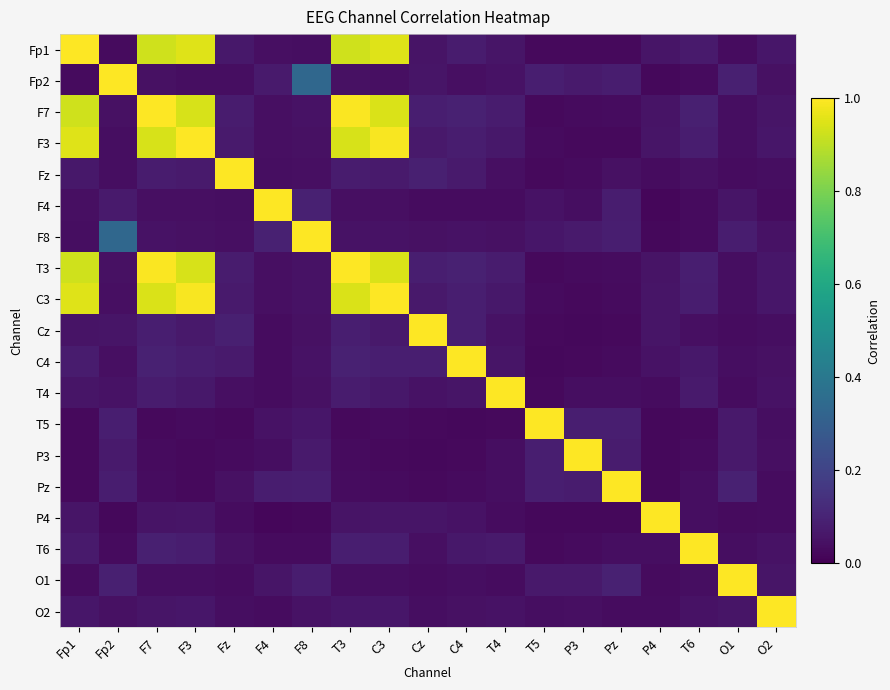

Reading left to right, what are all the values shown in this chart?

Fp1: Fp1=1.0	Fp2=0.0	F7=0.9	F3=1.0	Fz=0.1	F4=0.0	F8=0.0	T3=0.9	C3=0.9	Cz=0.1	C4=0.1	T4=0.1	T5=0.0	P3=0.0	Pz=0.0	P4=0.1	T6=0.1	O1=0.0	O2=0.1
Fp2: Fp1=0.0	Fp2=1.0	F7=0.0	F3=0.0	Fz=0.0	F4=0.1	F8=0.3	T3=0.0	C3=0.0	Cz=0.1	C4=0.0	T4=0.0	T5=0.1	P3=0.1	Pz=0.1	P4=0.0	T6=0.0	O1=0.1	O2=0.0
F7: Fp1=0.9	Fp2=0.0	F7=1.0	F3=0.9	Fz=0.1	F4=0.0	F8=0.0	T3=1.0	C3=0.9	Cz=0.1	C4=0.1	T4=0.1	T5=0.0	P3=0.0	Pz=0.0	P4=0.1	T6=0.1	O1=0.0	O2=0.1
F3: Fp1=1.0	Fp2=0.0	F7=0.9	F3=1.0	Fz=0.1	F4=0.0	F8=0.0	T3=0.9	C3=1.0	Cz=0.1	C4=0.1	T4=0.1	T5=0.0	P3=0.0	Pz=0.0	P4=0.1	T6=0.1	O1=0.0	O2=0.1
Fz: Fp1=0.1	Fp2=0.0	F7=0.1	F3=0.1	Fz=1.0	F4=0.0	F8=0.0	T3=0.1	C3=0.1	Cz=0.1	C4=0.1	T4=0.0	T5=0.0	P3=0.0	Pz=0.0	P4=0.0	T6=0.0	O1=0.0	O2=0.0
F4: Fp1=0.0	Fp2=0.1	F7=0.0	F3=0.0	Fz=0.0	F4=1.0	F8=0.1	T3=0.0	C3=0.0	Cz=0.0	C4=0.0	T4=0.0	T5=0.0	P3=0.0	Pz=0.1	P4=0.0	T6=0.0	O1=0.1	O2=0.0
F8: Fp1=0.0	Fp2=0.3	F7=0.0	F3=0.0	Fz=0.0	F4=0.1	F8=1.0	T3=0.1	C3=0.0	Cz=0.0	C4=0.0	T4=0.0	T5=0.1	P3=0.1	Pz=0.1	P4=0.0	T6=0.0	O1=0.1	O2=0.0
T3: Fp1=0.9	Fp2=0.0	F7=1.0	F3=0.9	Fz=0.1	F4=0.0	F8=0.1	T3=1.0	C3=0.9	Cz=0.1	C4=0.1	T4=0.1	T5=0.0	P3=0.0	Pz=0.0	P4=0.1	T6=0.1	O1=0.0	O2=0.1
C3: Fp1=0.9	Fp2=0.0	F7=0.9	F3=1.0	Fz=0.1	F4=0.0	F8=0.0	T3=0.9	C3=1.0	Cz=0.1	C4=0.1	T4=0.1	T5=0.0	P3=0.0	Pz=0.0	P4=0.1	T6=0.1	O1=0.0	O2=0.1
Cz: Fp1=0.1	Fp2=0.1	F7=0.1	F3=0.1	Fz=0.1	F4=0.0	F8=0.0	T3=0.1	C3=0.1	Cz=1.0	C4=0.1	T4=0.0	T5=0.0	P3=0.0	Pz=0.0	P4=0.1	T6=0.0	O1=0.0	O2=0.0
C4: Fp1=0.1	Fp2=0.0	F7=0.1	F3=0.1	Fz=0.1	F4=0.0	F8=0.0	T3=0.1	C3=0.1	Cz=0.1	C4=1.0	T4=0.1	T5=0.0	P3=0.0	Pz=0.0	P4=0.0	T6=0.1	O1=0.0	O2=0.0
T4: Fp1=0.1	Fp2=0.0	F7=0.1	F3=0.1	Fz=0.0	F4=0.0	F8=0.0	T3=0.1	C3=0.1	Cz=0.0	C4=0.1	T4=1.0	T5=0.0	P3=0.0	Pz=0.0	P4=0.0	T6=0.1	O1=0.0	O2=0.0
T5: Fp1=0.0	Fp2=0.1	F7=0.0	F3=0.0	Fz=0.0	F4=0.0	F8=0.1	T3=0.0	C3=0.0	Cz=0.0	C4=0.0	T4=0.0	T5=1.0	P3=0.1	Pz=0.1	P4=0.0	T6=0.0	O1=0.1	O2=0.0
P3: Fp1=0.0	Fp2=0.1	F7=0.0	F3=0.0	Fz=0.0	F4=0.0	F8=0.1	T3=0.0	C3=0.0	Cz=0.0	C4=0.0	T4=0.0	T5=0.1	P3=1.0	Pz=0.1	P4=0.0	T6=0.0	O1=0.1	O2=0.0
Pz: Fp1=0.0	Fp2=0.1	F7=0.0	F3=0.0	Fz=0.0	F4=0.1	F8=0.1	T3=0.0	C3=0.0	Cz=0.0	C4=0.0	T4=0.0	T5=0.1	P3=0.1	Pz=1.0	P4=0.0	T6=0.0	O1=0.1	O2=0.0
P4: Fp1=0.1	Fp2=0.0	F7=0.1	F3=0.1	Fz=0.0	F4=0.0	F8=0.0	T3=0.1	C3=0.1	Cz=0.1	C4=0.0	T4=0.0	T5=0.0	P3=0.0	Pz=0.0	P4=1.0	T6=0.0	O1=0.0	O2=0.0
T6: Fp1=0.1	Fp2=0.0	F7=0.1	F3=0.1	Fz=0.0	F4=0.0	F8=0.0	T3=0.1	C3=0.1	Cz=0.0	C4=0.1	T4=0.1	T5=0.0	P3=0.0	Pz=0.0	P4=0.0	T6=1.0	O1=0.0	O2=0.0
O1: Fp1=0.0	Fp2=0.1	F7=0.0	F3=0.0	Fz=0.0	F4=0.1	F8=0.1	T3=0.0	C3=0.0	Cz=0.0	C4=0.0	T4=0.0	T5=0.1	P3=0.1	Pz=0.1	P4=0.0	T6=0.0	O1=1.0	O2=0.1
O2: Fp1=0.1	Fp2=0.0	F7=0.1	F3=0.1	Fz=0.0	F4=0.0	F8=0.0	T3=0.1	C3=0.1	Cz=0.0	C4=0.0	T4=0.0	T5=0.0	P3=0.0	Pz=0.0	P4=0.0	T6=0.0	O1=0.1	O2=1.0